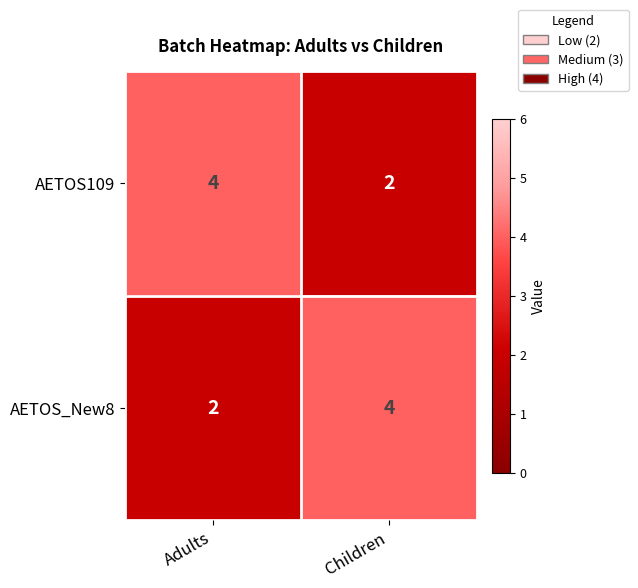

Is it true that AETOS_New8 equals 2 at Children?

False